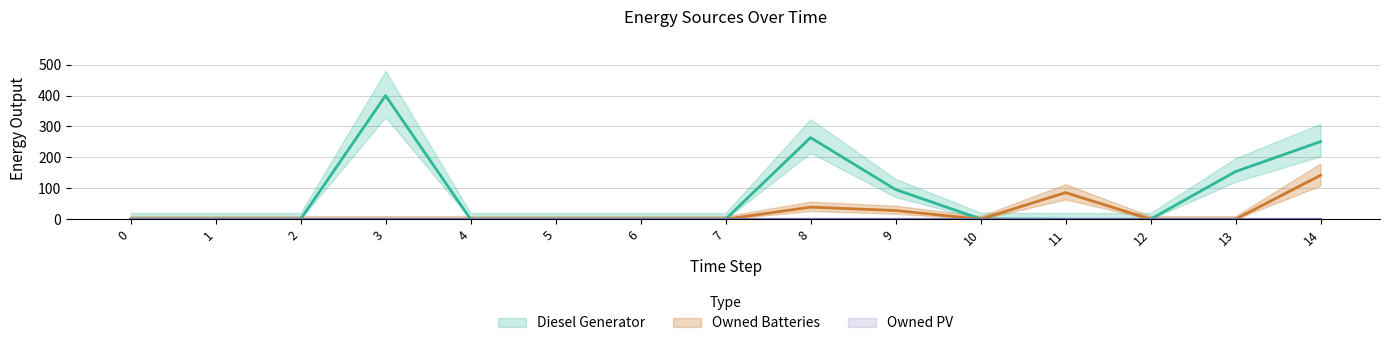

What is the sum of the Diesel Generator values at 10 and 13?

155